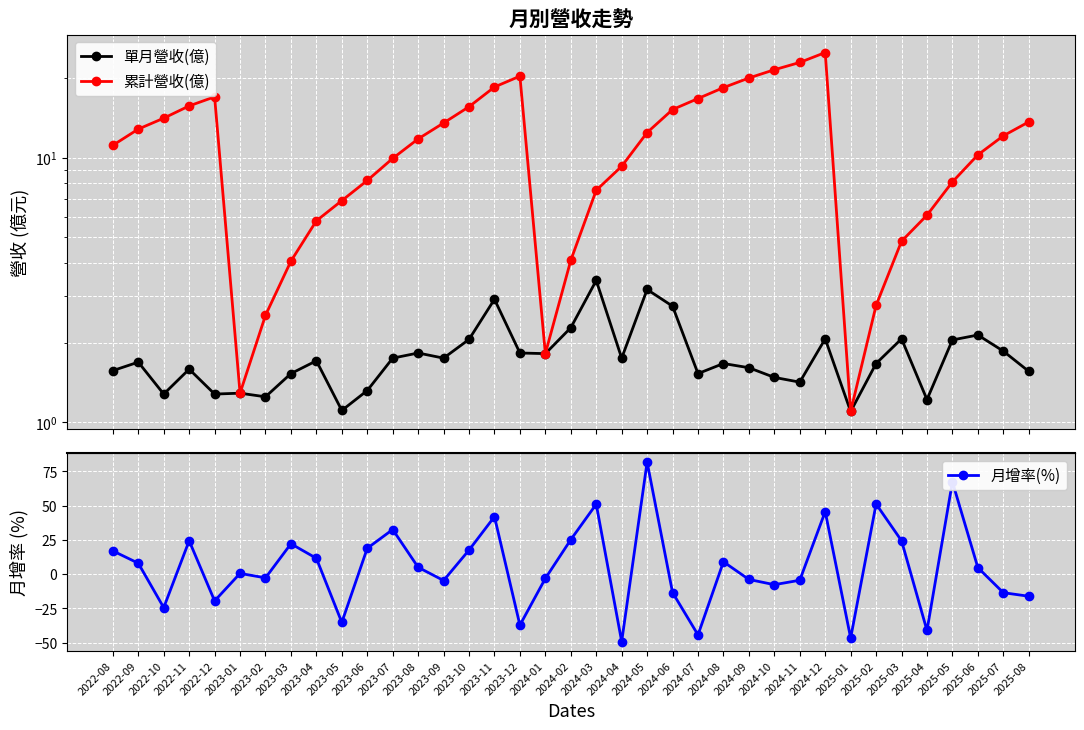

True or false: 累計營收(億) and 單月營收(億) cross at least once.

False